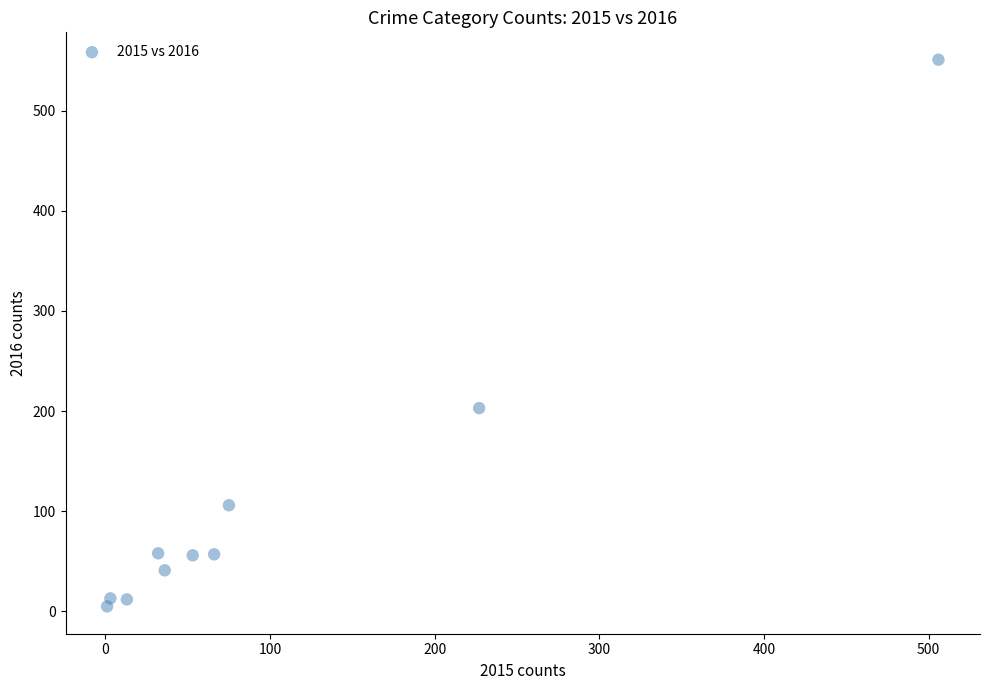

What Y value in the scatter plot is closest to 278?

203